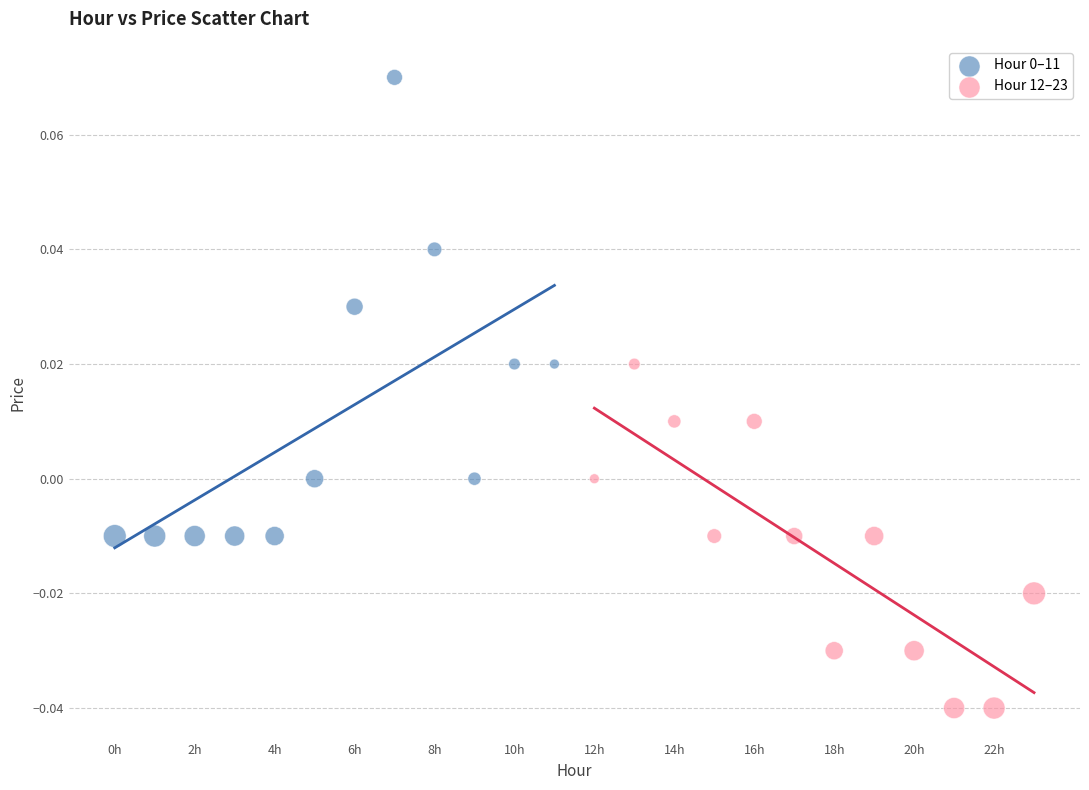

Which series contains the lowest Y value?

Hour 12–23